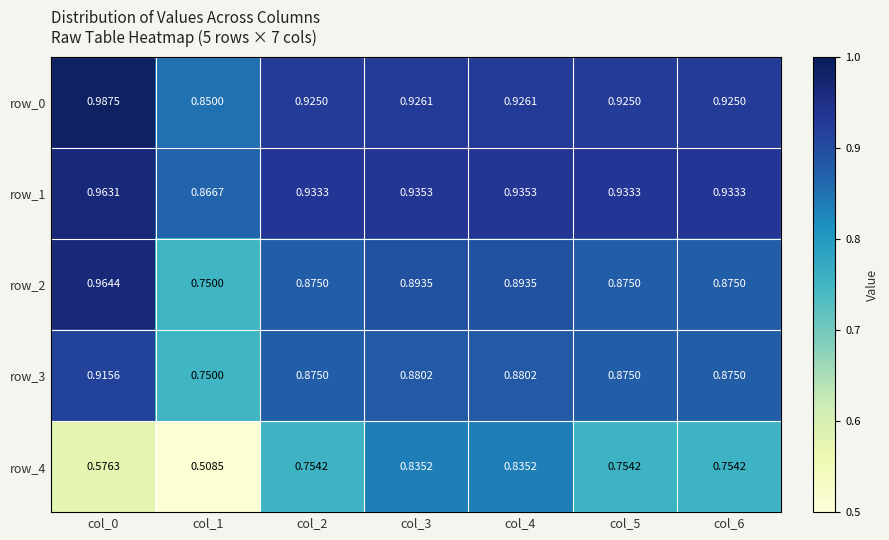

Which series has the largest range (max minus min)?

row_4